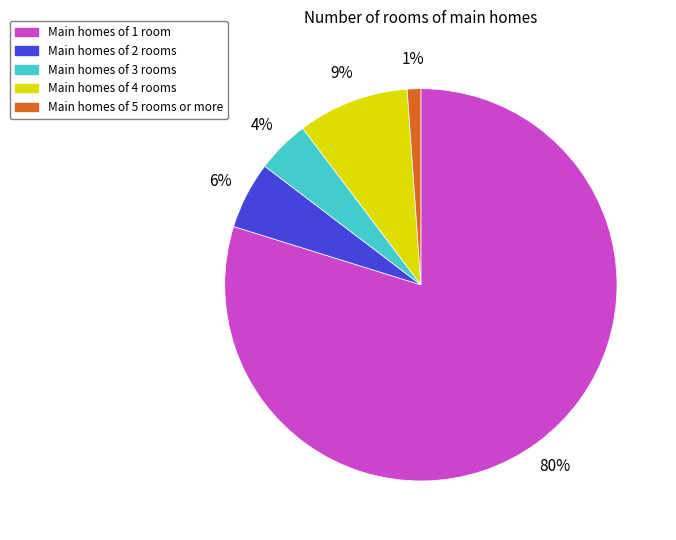

What is the majority slice?

Main homes of 1 room